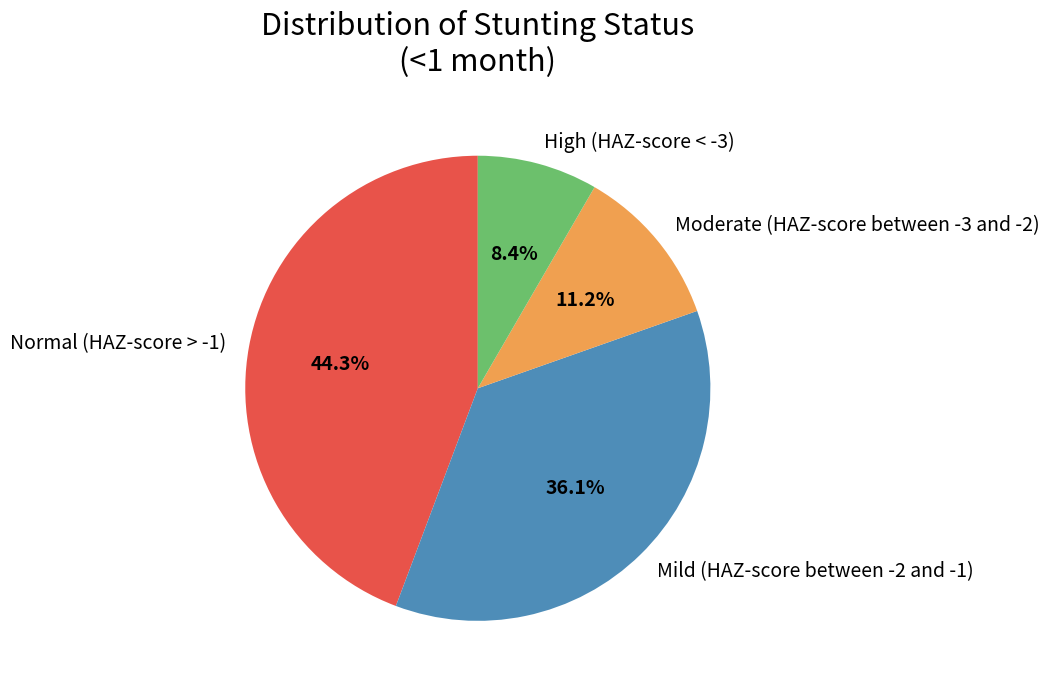

Which category has the biggest portion of the pie?

Normal (HAZ-score > -1)